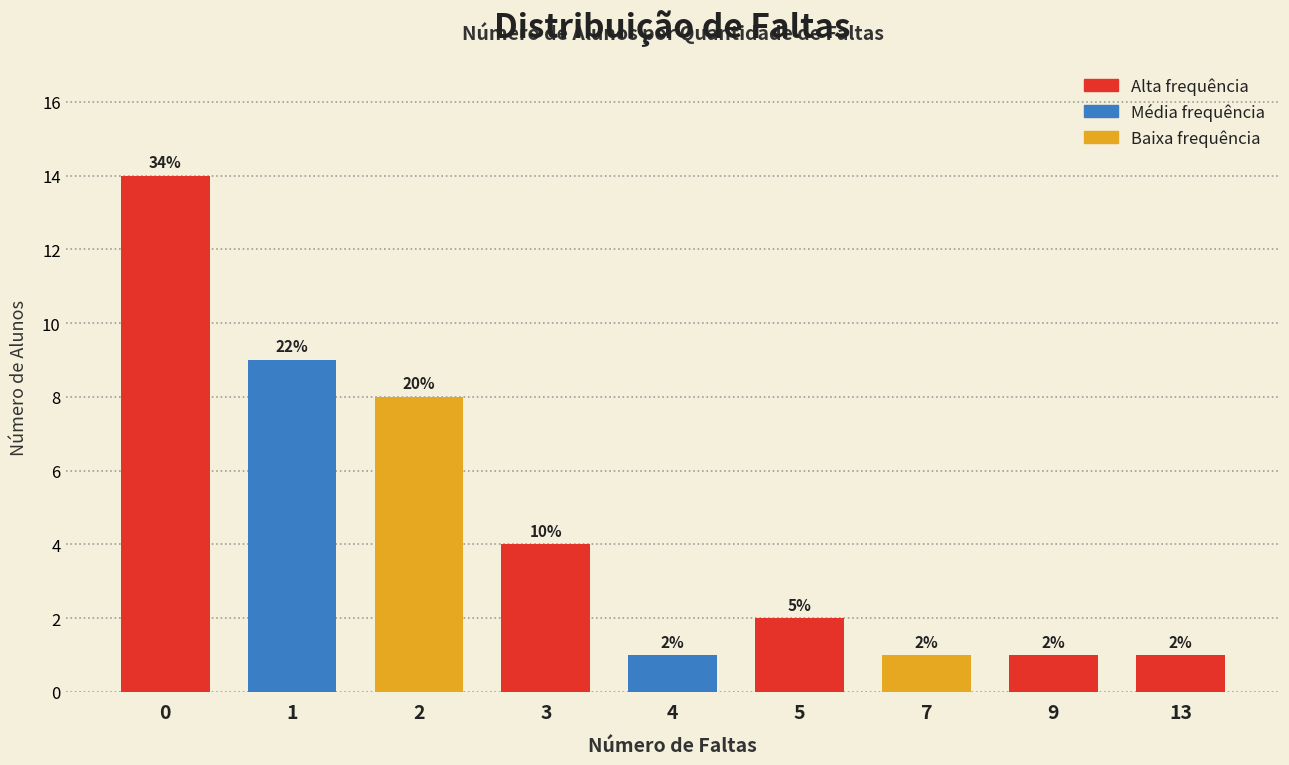

Are the bars horizontal?

No